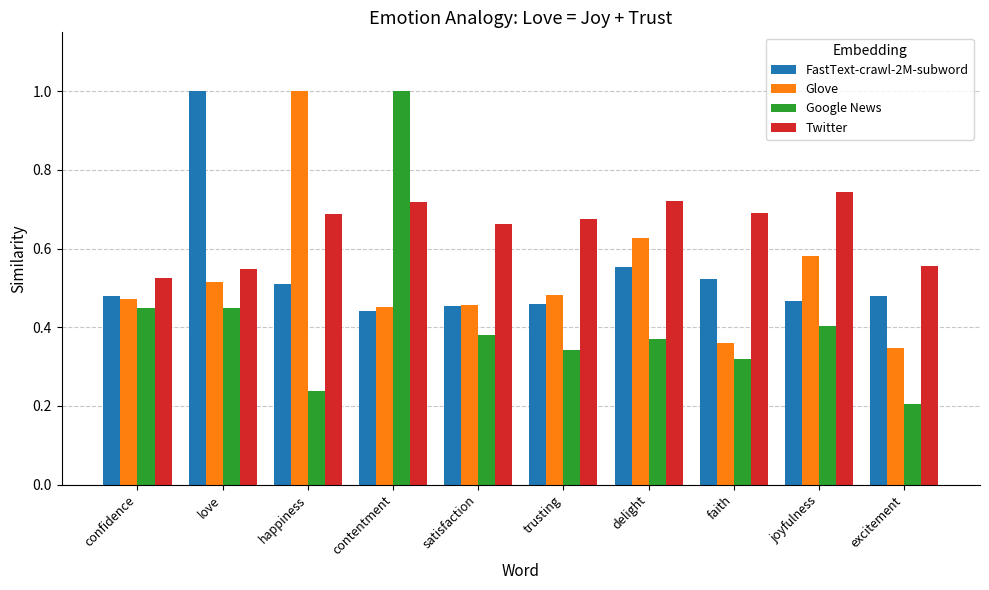

How many groups of bars are there?

10